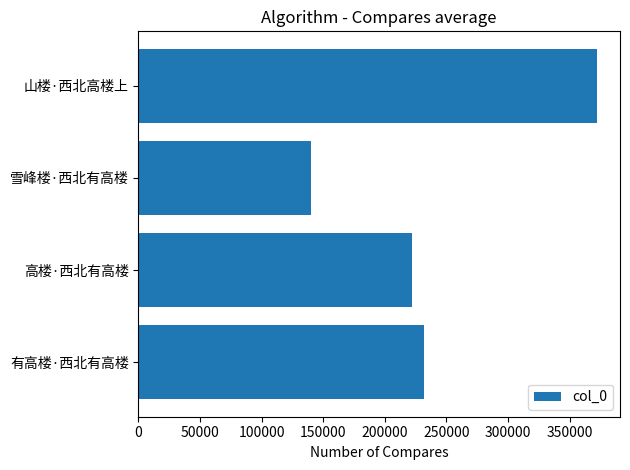

What is the ratio of the value at 高楼·西北有高楼 to the value at 山楼·西北高楼上?

0.6